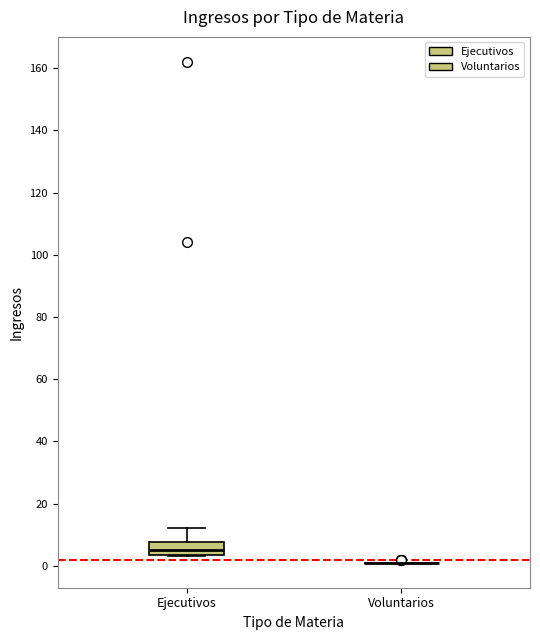

Reading left to right, read every box against the y-axis: the position of its median line, the range the box covers, and the ends of its whiskers. The values are not printed on the chart, so give them approximately, as read against the axis.

Ejecutivos: median 6, box 4 to 8, whiskers 4 to 12
Voluntarios: box collapsed to a line at 2, whiskers 2 to 2